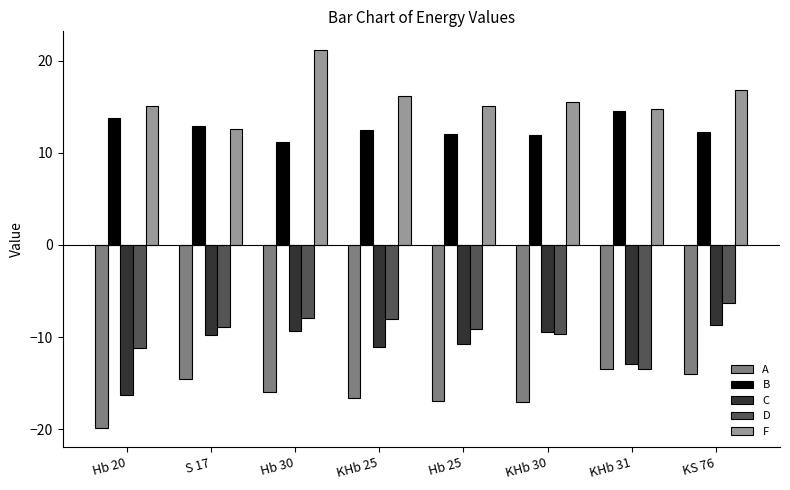

What is the difference between the maximum and minimum values in the A series?

6.4